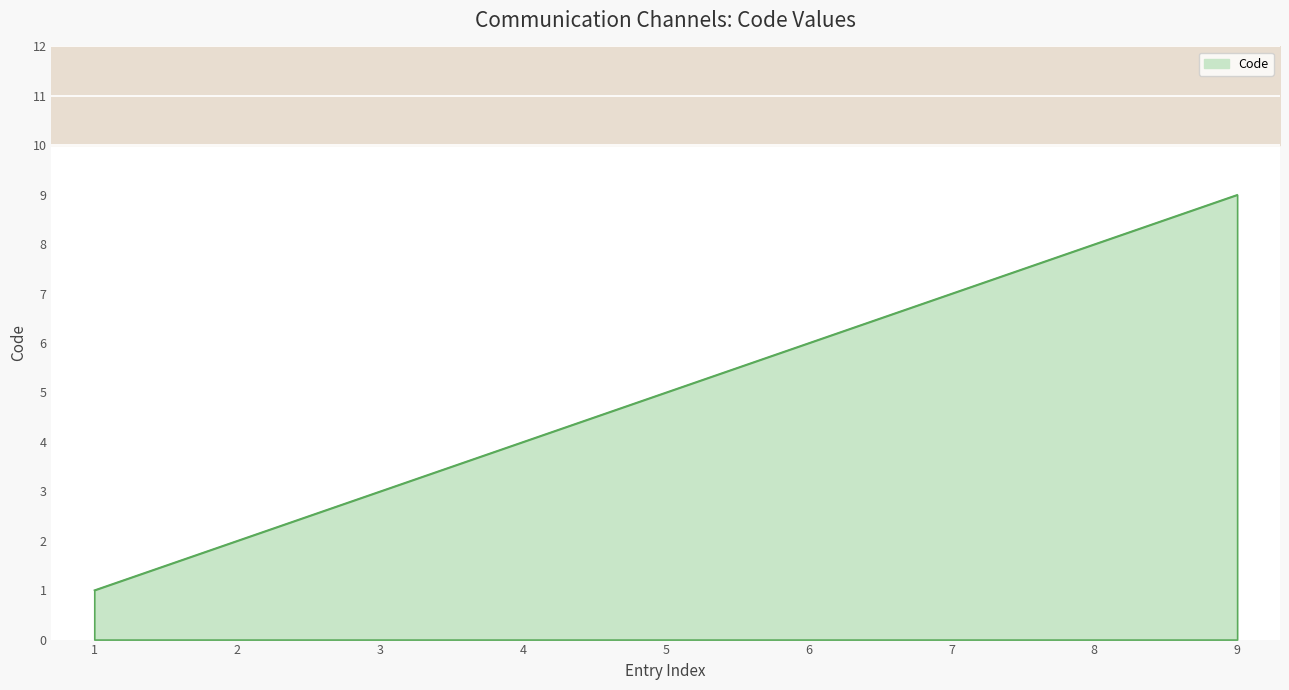

What is the sum of the values at 2 and 1?

3